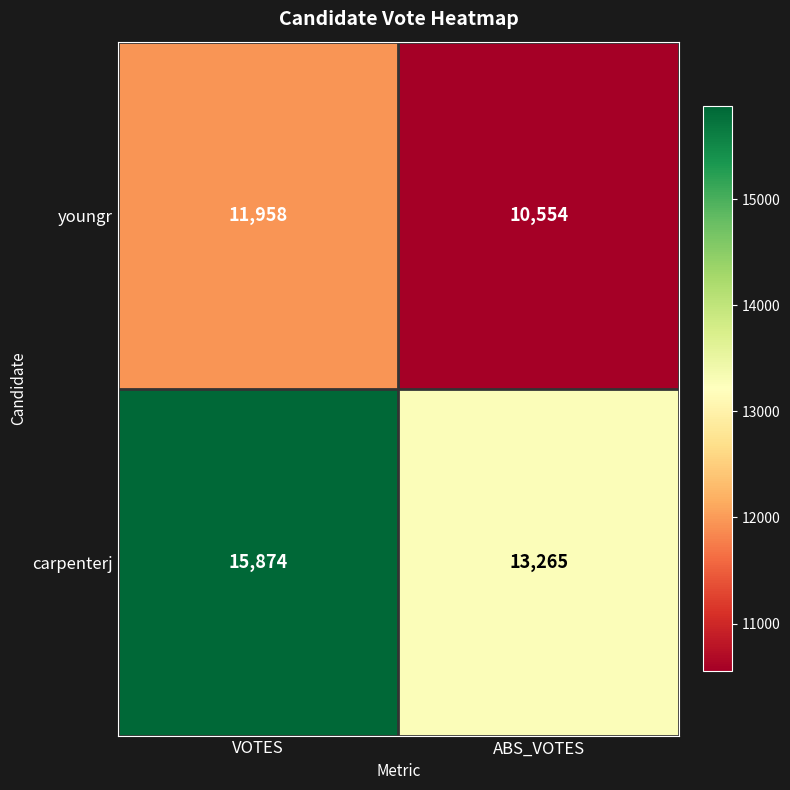

What is the lowest value of the youngr series?

10554